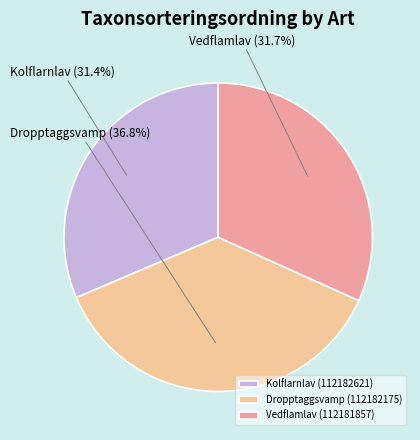

What percentage is the Vedflamlav (112181857) slice, to the nearest percent?

32%